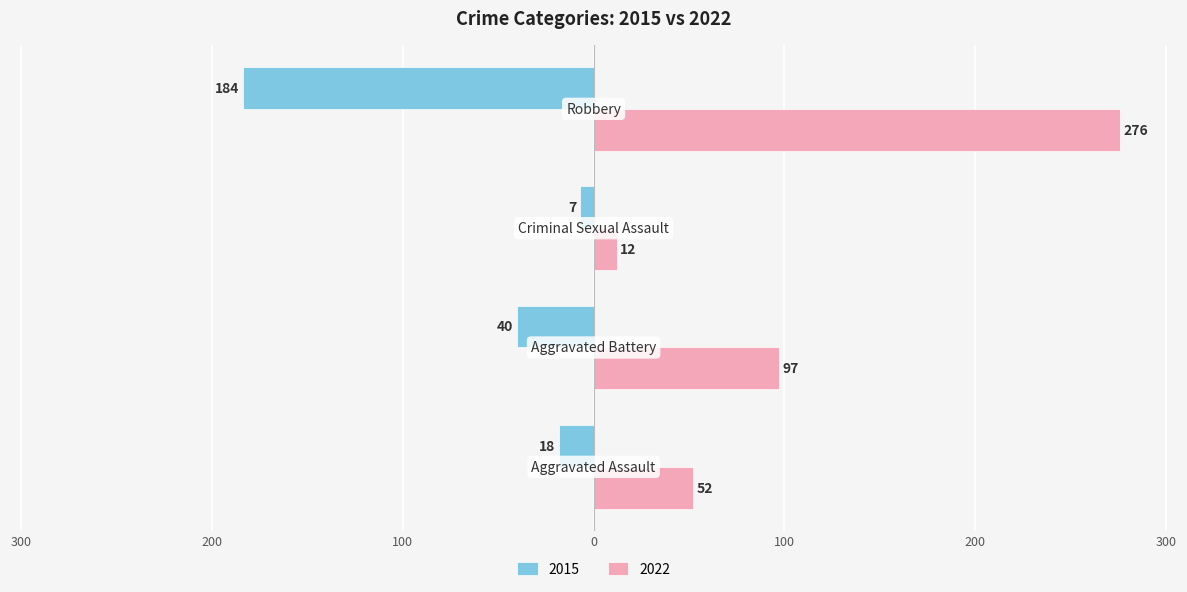

What is the maximum value shown in the chart?

276